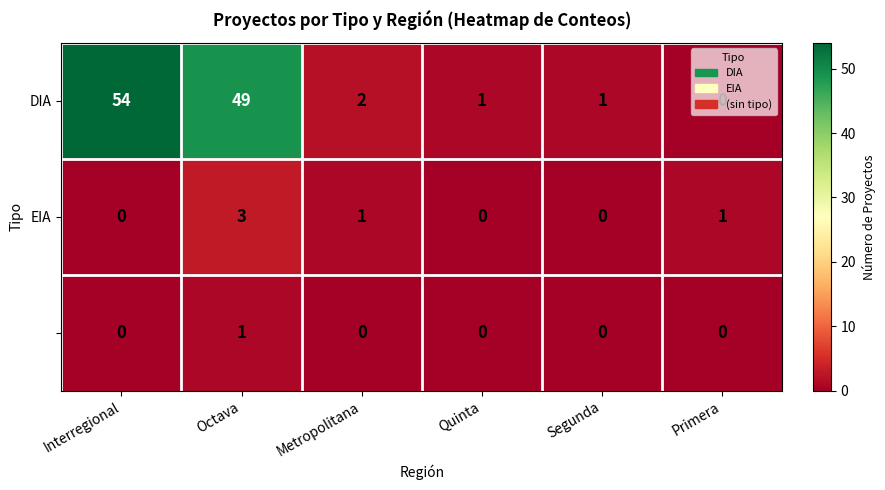

What is the spread (max minus min) of values at Quinta?

1